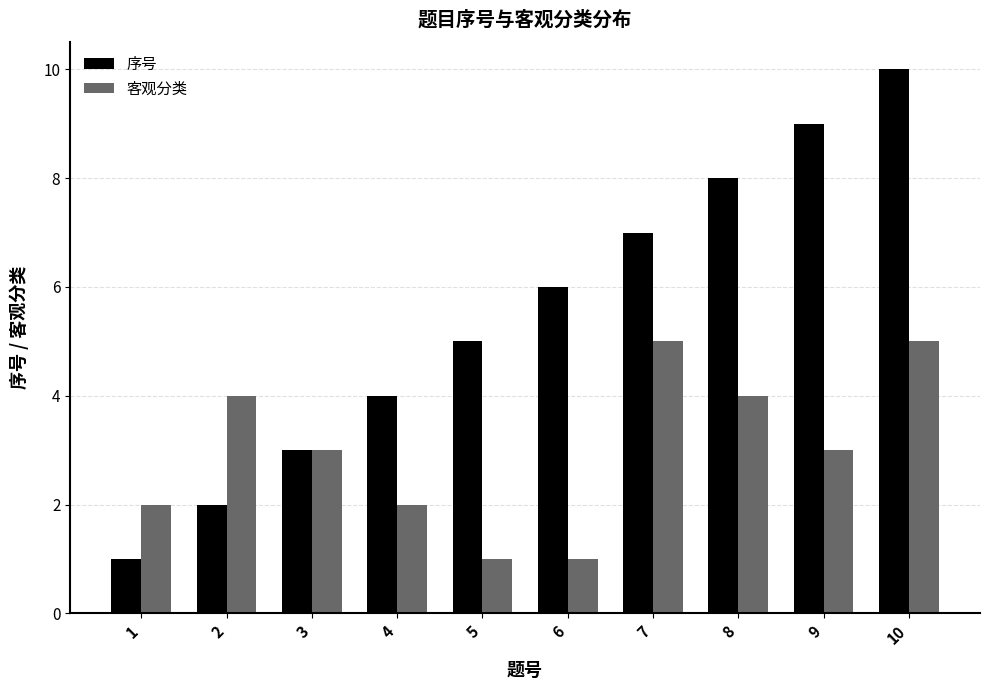

Are the bars grouped side by side (vs. stacked)?

Yes